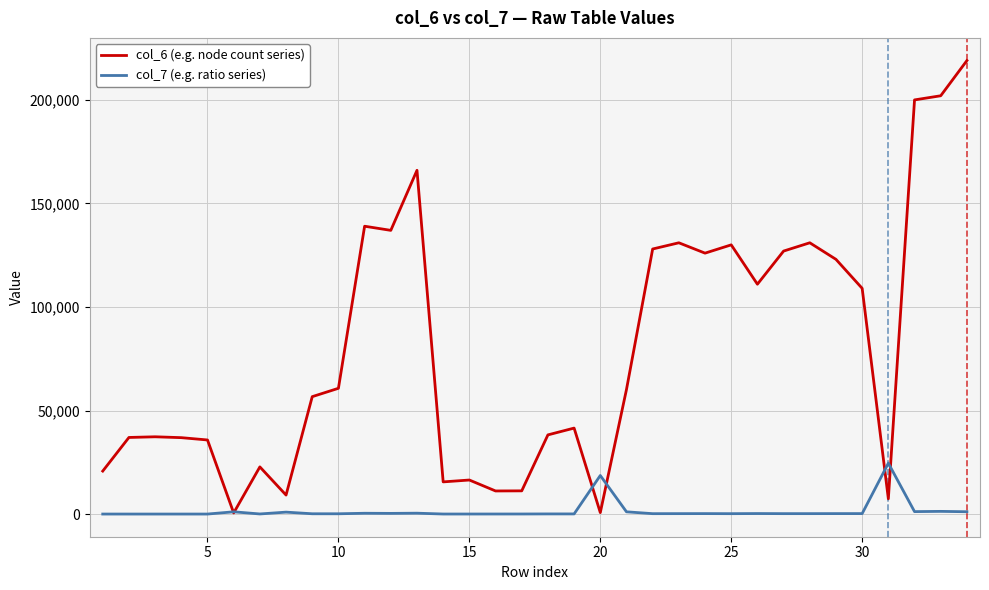

How many lines are shown in the chart?

2